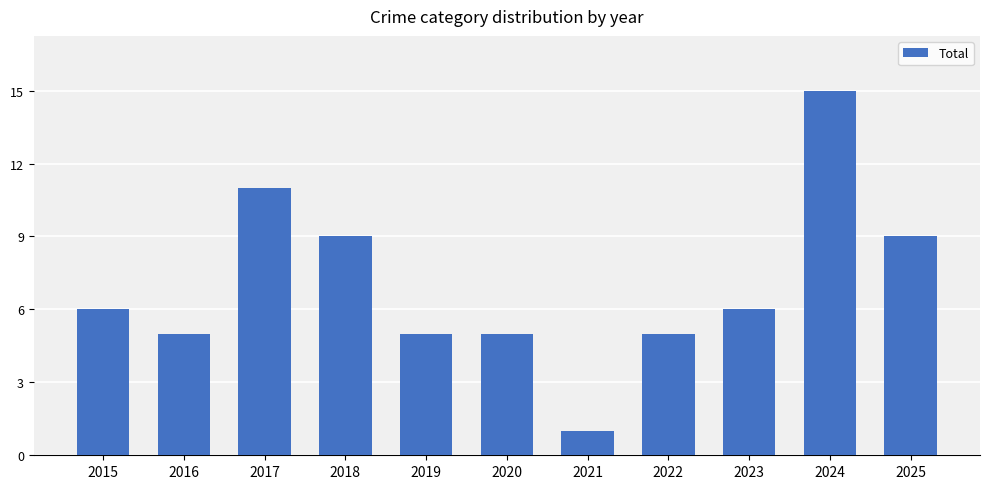

What is the value of the 7th bar from the left?

1